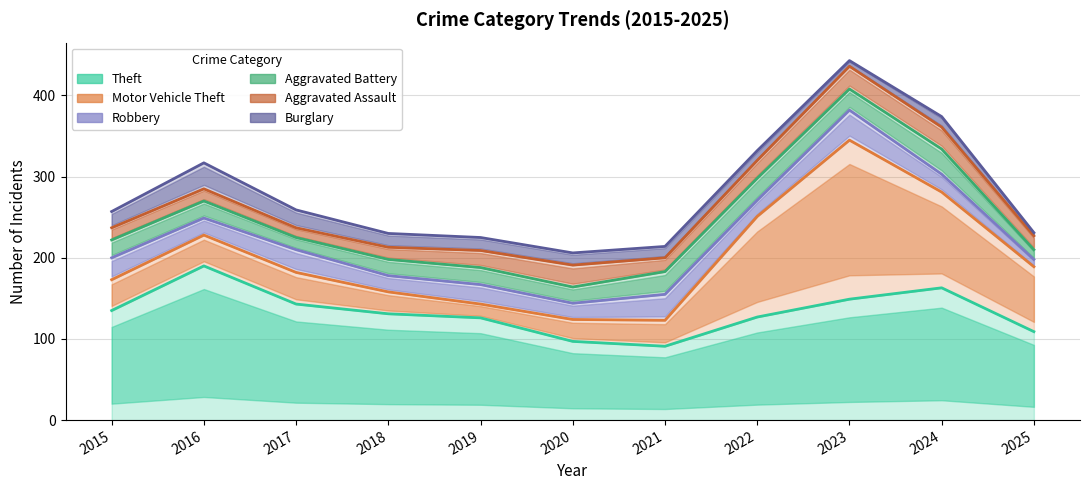

In Robbery, how many points are higher than both neighbors (excluding endpoints)?

2